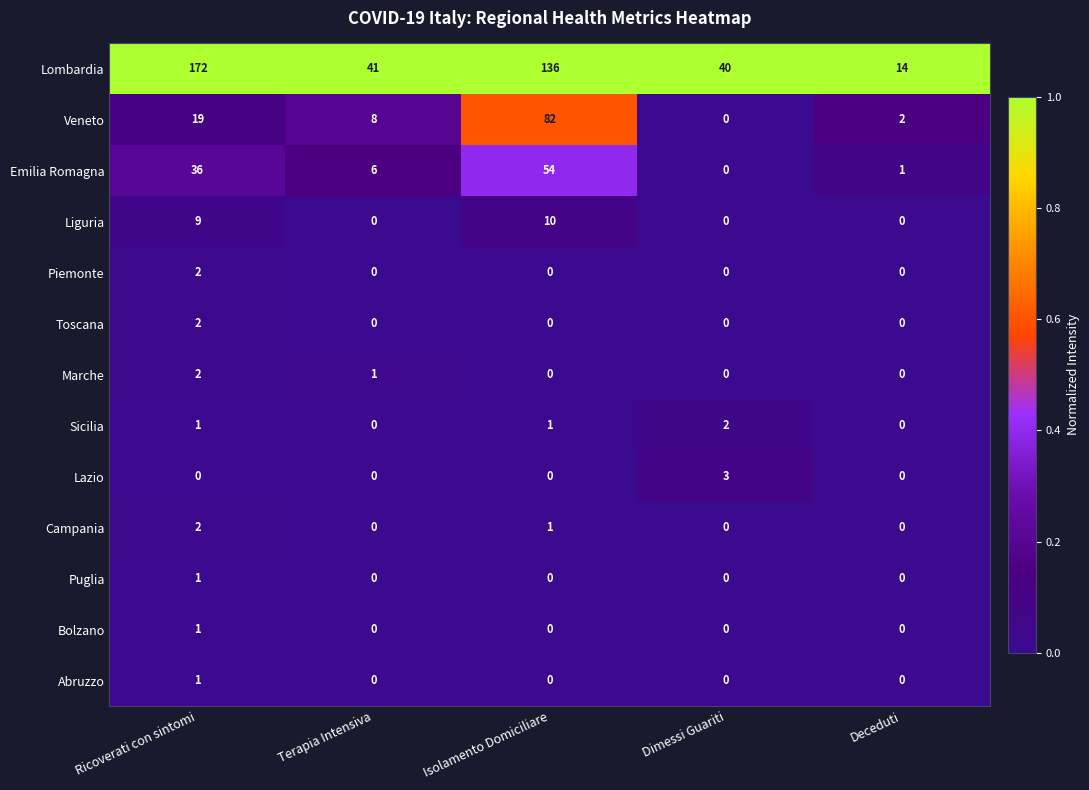

Which label corresponds to the largest value in the chart?

Ricoverati con sintomi